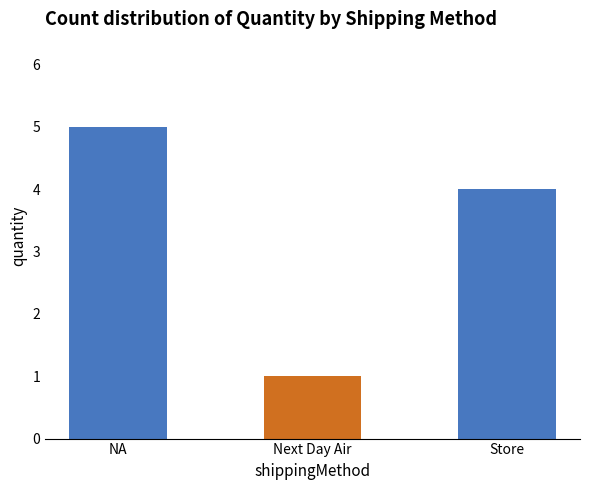

Which has a higher value, Store or NA?

NA